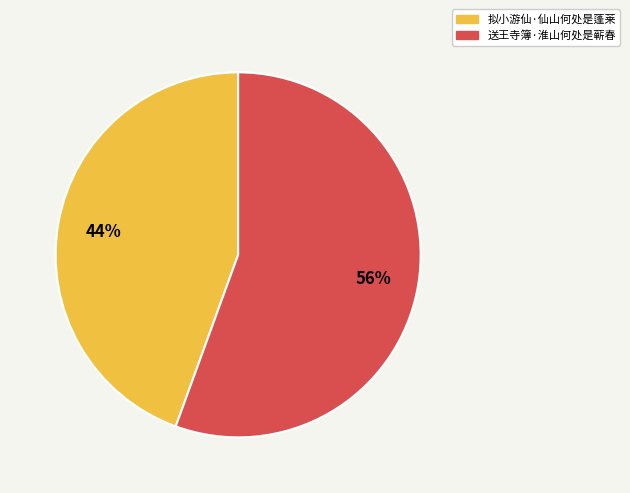

Is there a majority slice in this chart?

Yes